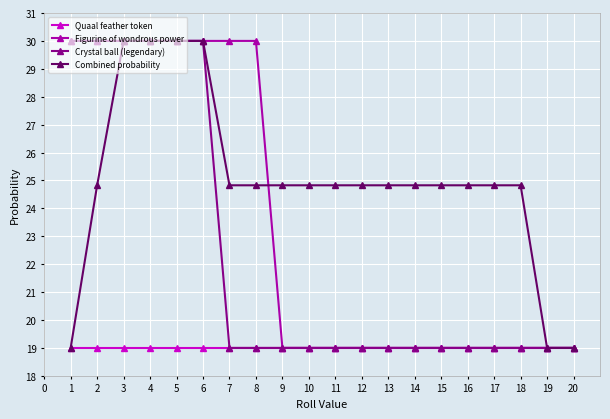

Does the chart display data point markers on the line(s)?

Yes